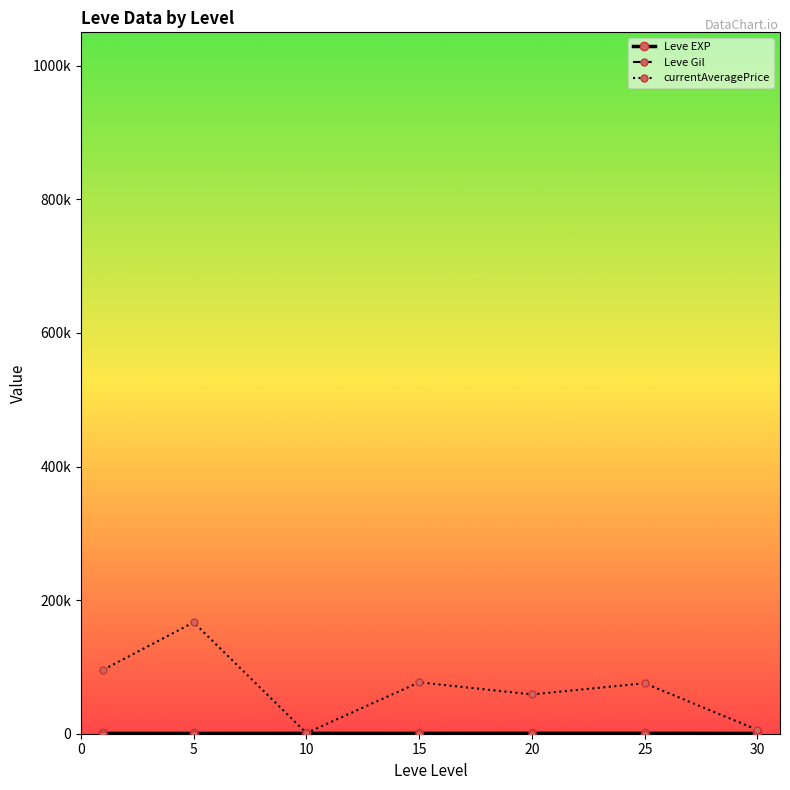

What is the maximum value shown in the chart?

166750.0